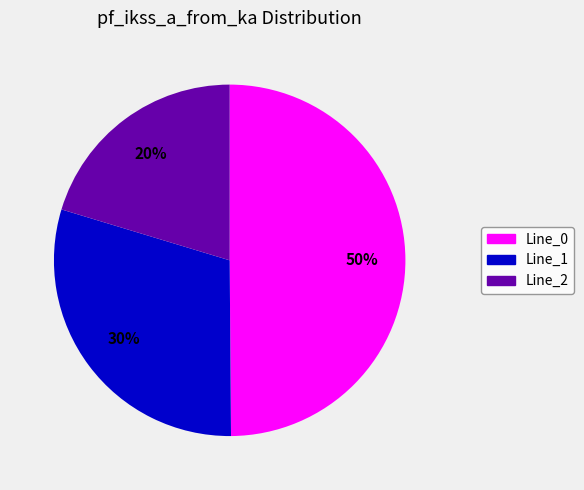

Does Line_2 represent more than half of the total?

No